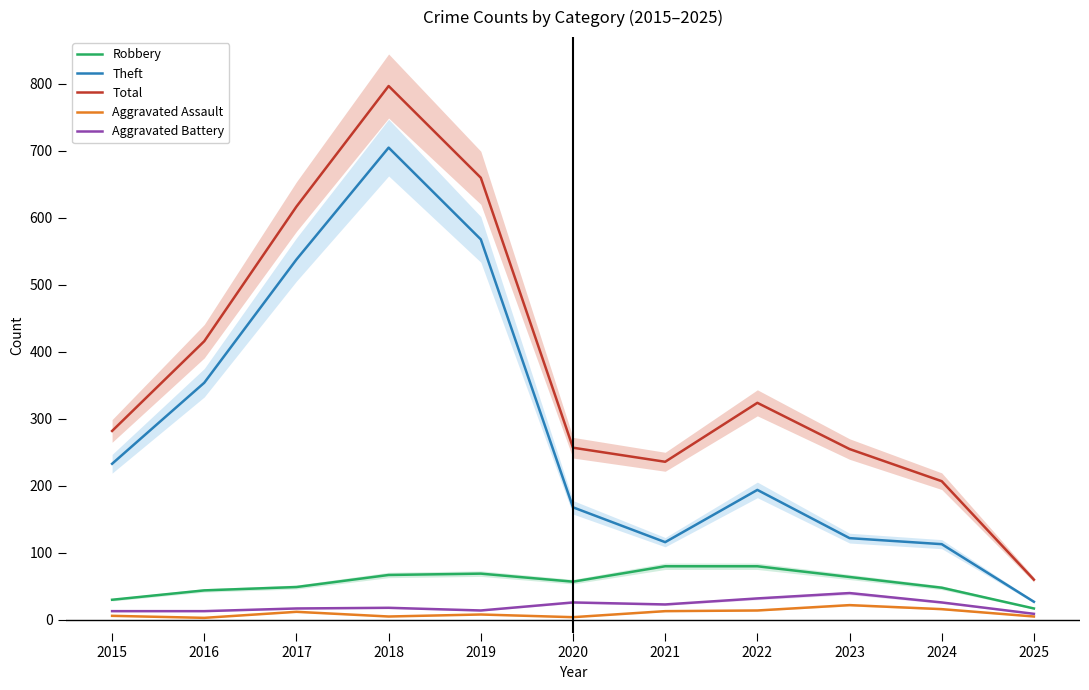

What is the sum of the Total values at 2025 and 2015?

342